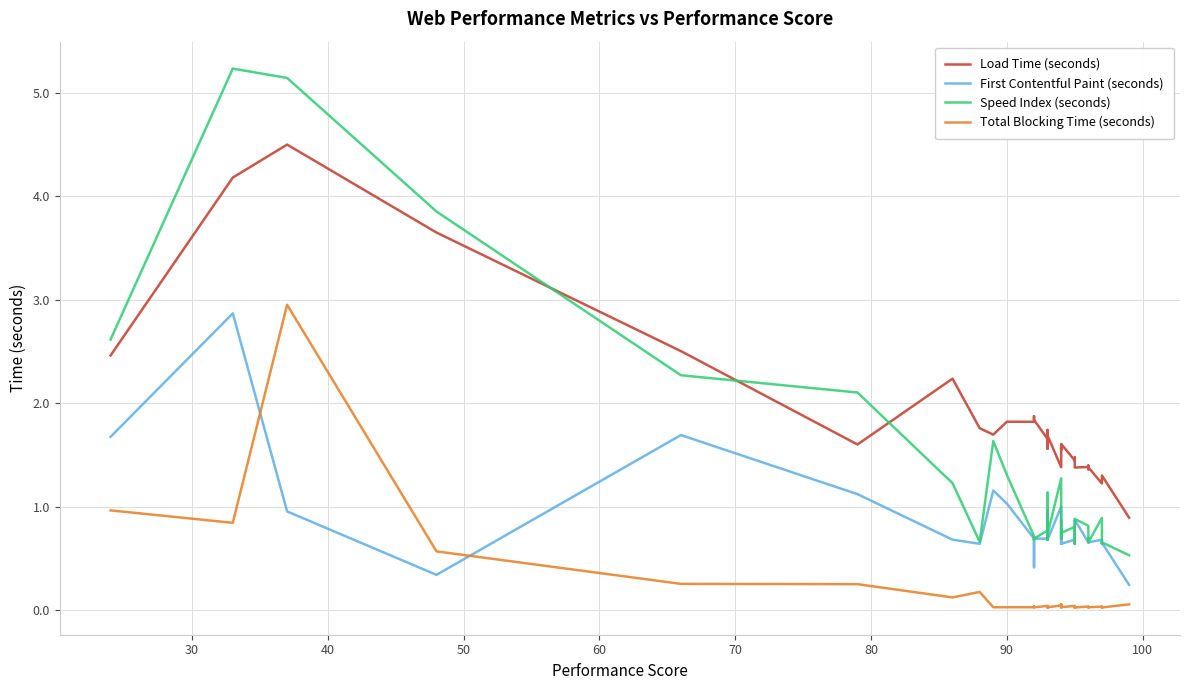

The Speed Index (seconds) series shows 1.2 at 17. True or false?

False